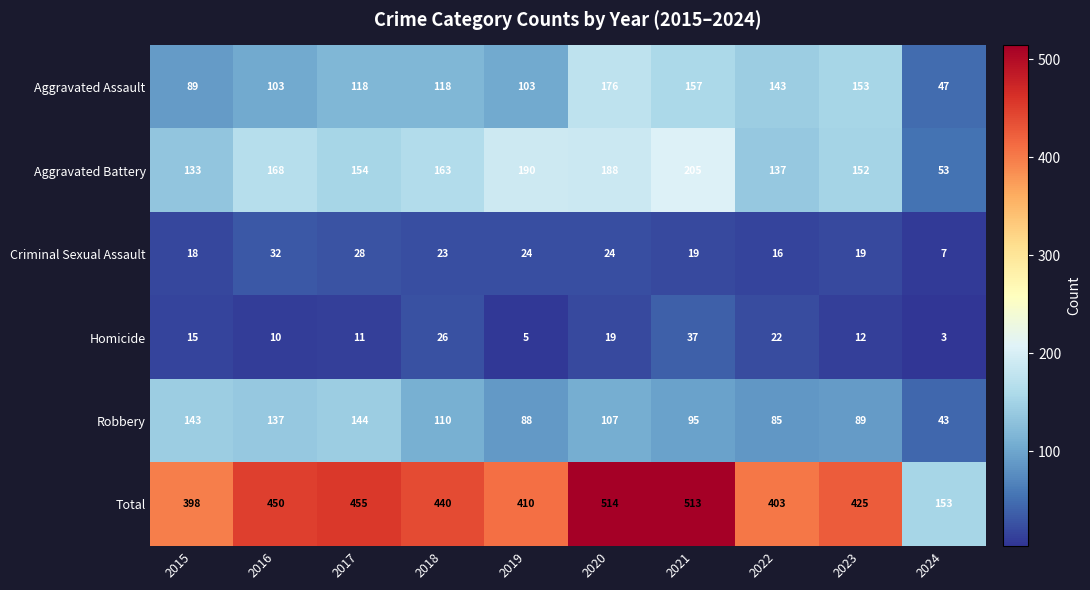

Which category has the lowest value in the Homicide series?

2024